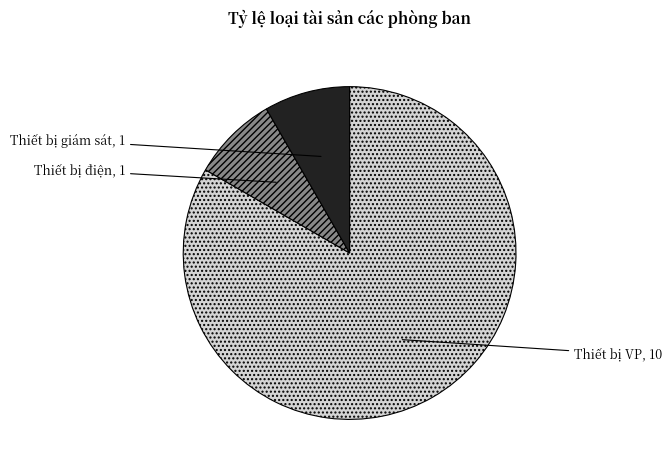

Count the number of slices in the pie.

3